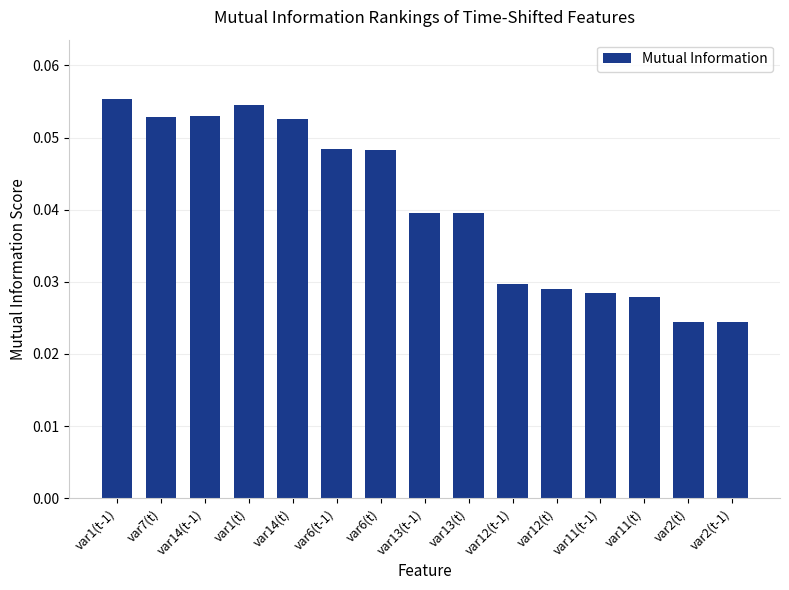

What is the label of the 4th bar from the left?

var1(t)